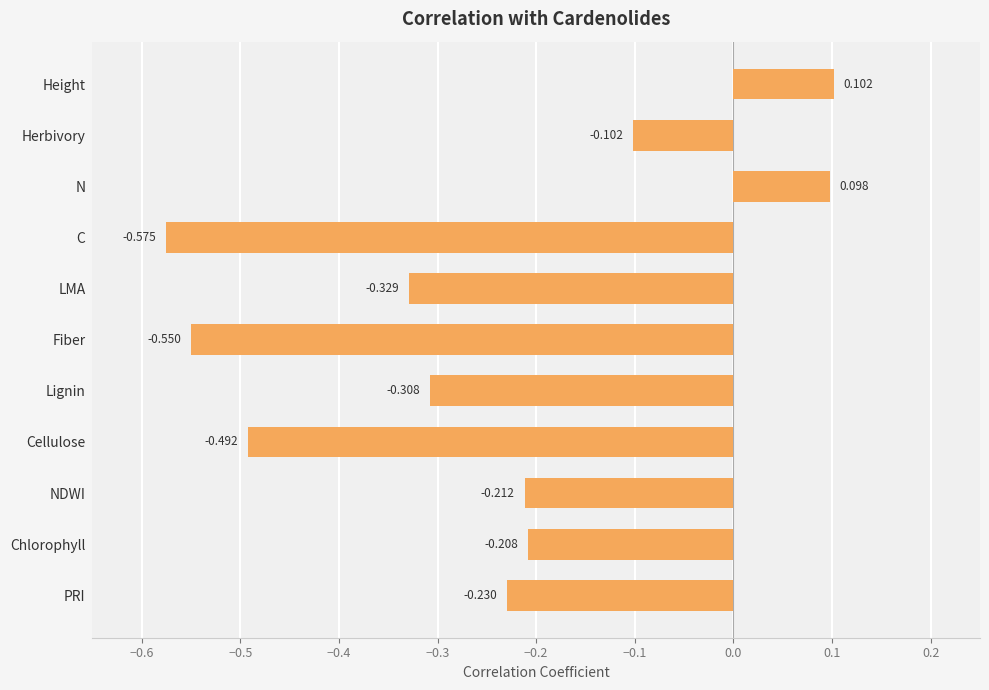

Between Chlorophyll and Cellulose, which is larger?

Chlorophyll